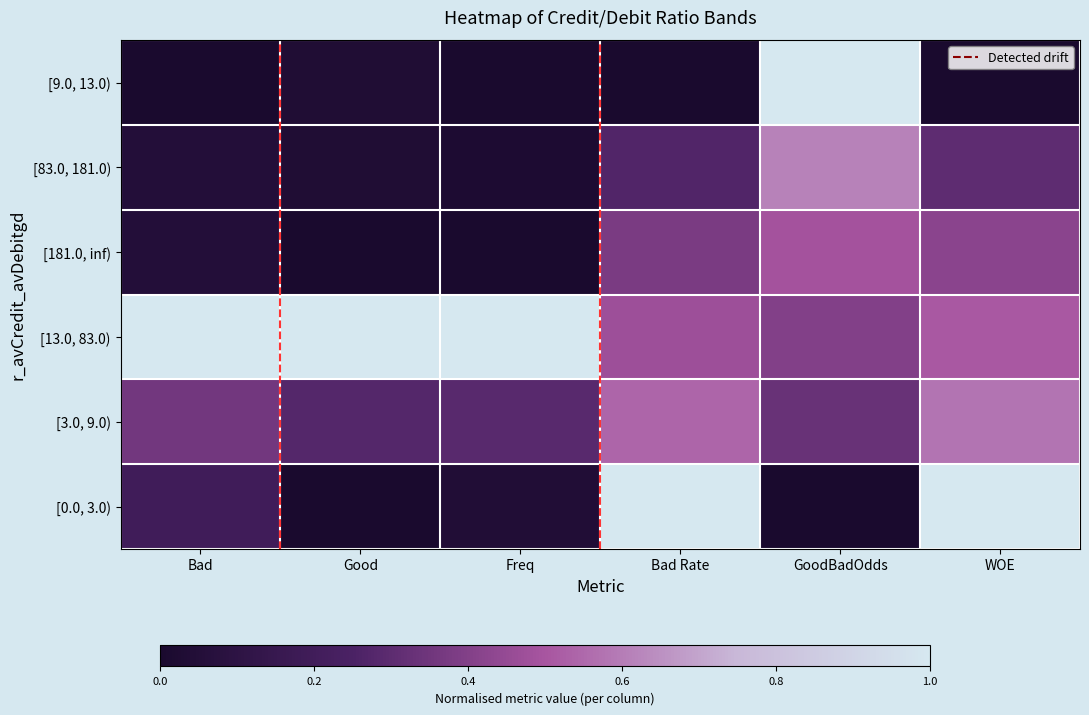

What is the total value across all series at Bad Rate?

2.7